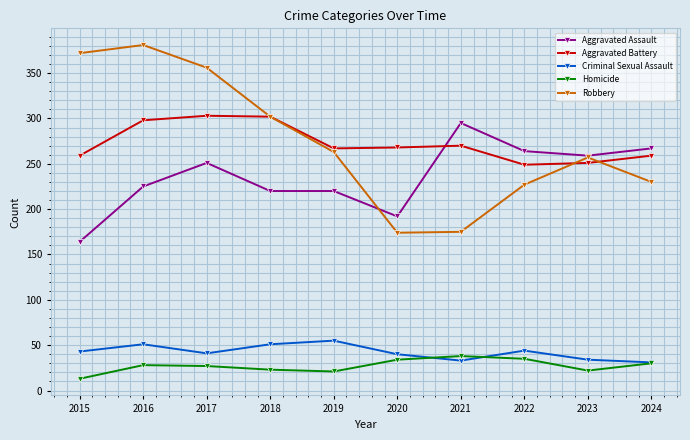

True or false: Criminal Sexual Assault and Aggravated Assault intersect in this chart.

False